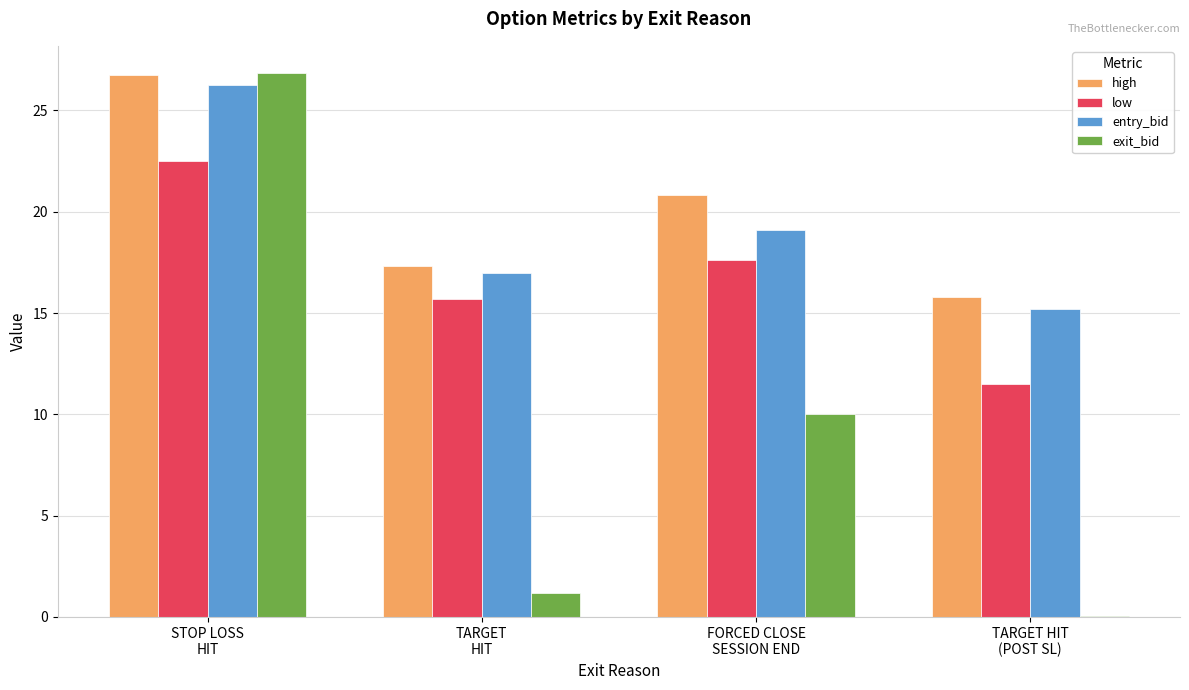

What is the maximum value for exit_bid?

26.9